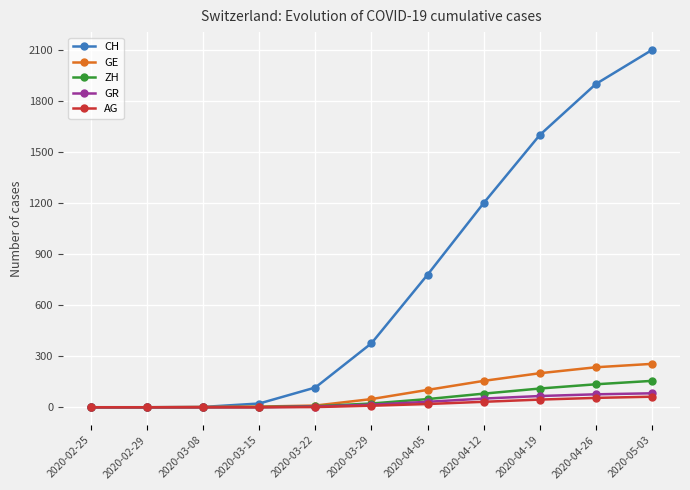

What are all the series names shown in the legend?

CH, GE, ZH, GR, AG